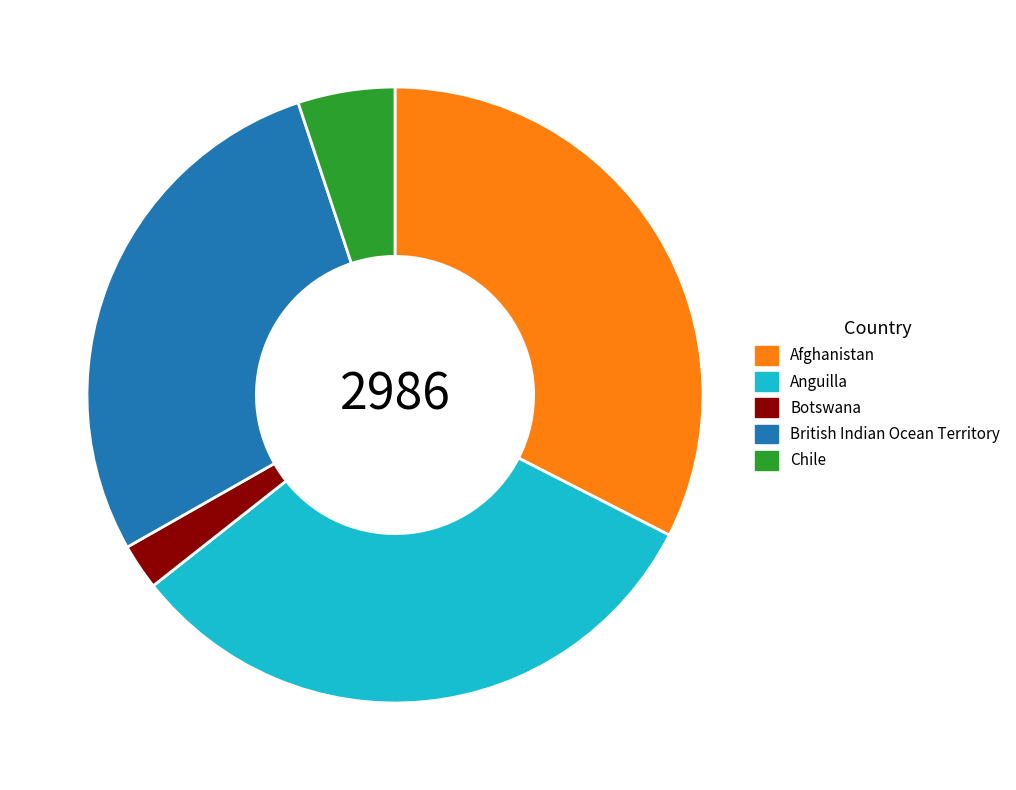

How many slices are in this pie chart?

5